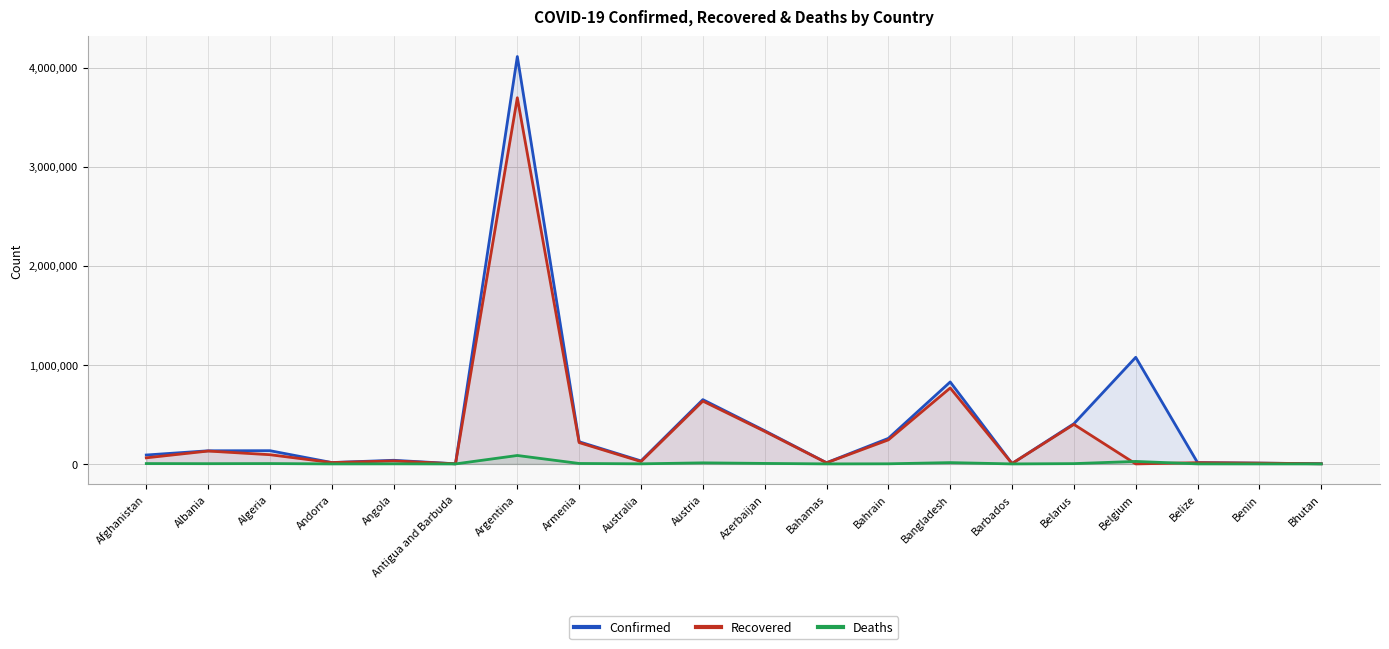

What are all the series names shown in the legend?

Confirmed, Recovered, Deaths